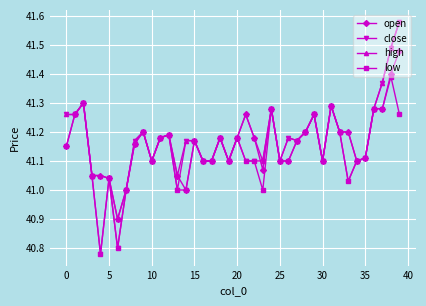

True or false: low has more than 1 interior local peaks.

True